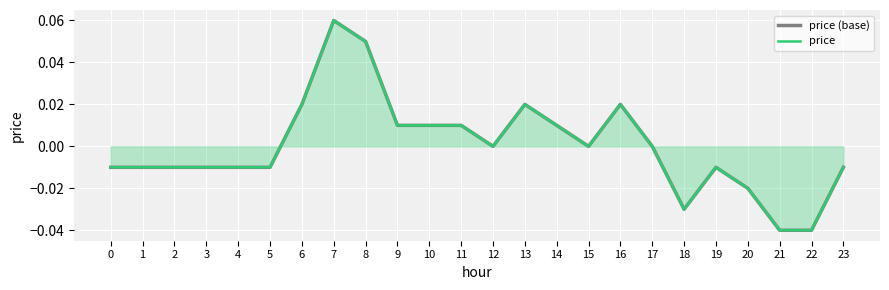

Reading left to right, extract all data points from this chart.

price (base): 0=-0.0	1=-0.0	2=-0.0	3=-0.0	4=-0.0	5=-0.0	6=0.0	7=0.1	8=0.1	9=0.0	10=0.0	11=0.0	12=0.0	13=0.0	14=0.0	15=0.0	16=0.0	17=0.0	18=-0.0	19=-0.0	20=-0.0	21=-0.0	22=-0.0	23=-0.0
price: 0=-0.0	1=-0.0	2=-0.0	3=-0.0	4=-0.0	5=-0.0	6=0.0	7=0.1	8=0.1	9=0.0	10=0.0	11=0.0	12=0.0	13=0.0	14=0.0	15=0.0	16=0.0	17=0.0	18=-0.0	19=-0.0	20=-0.0	21=-0.0	22=-0.0	23=-0.0